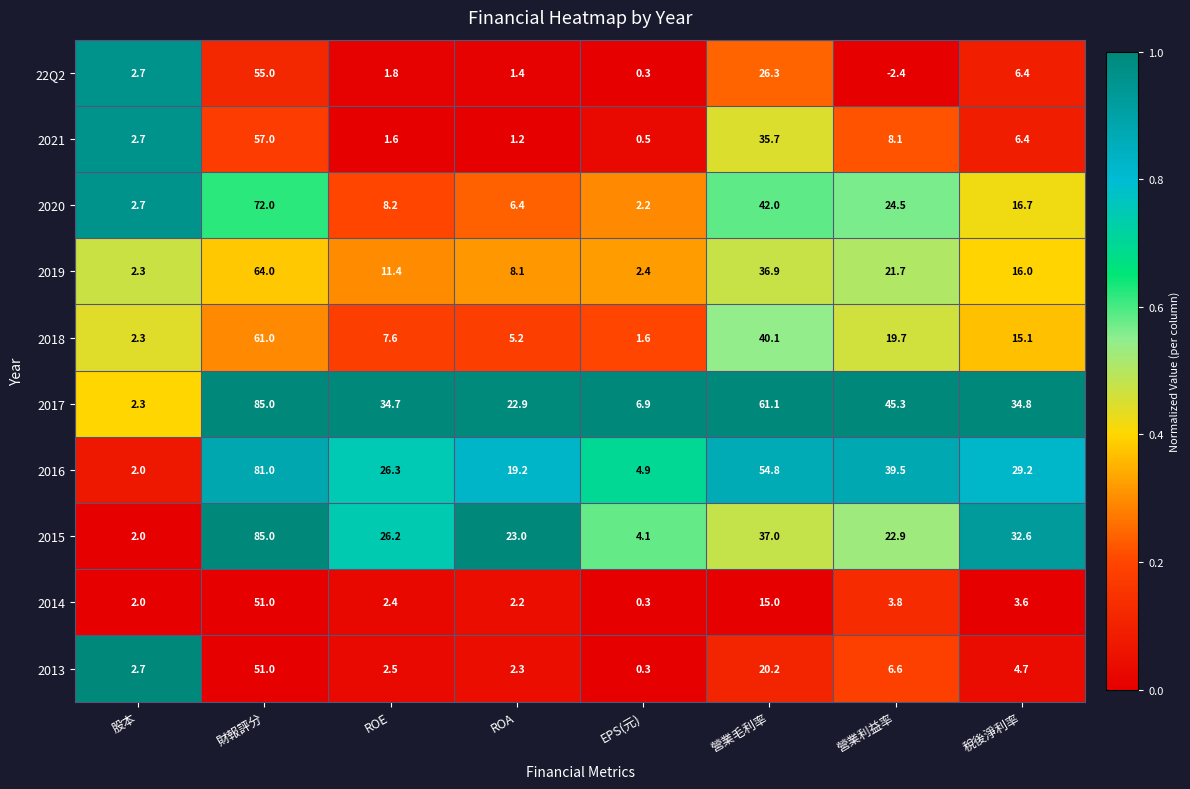

The value of 2018 at 財報評分 is 61.0. True or false?

True